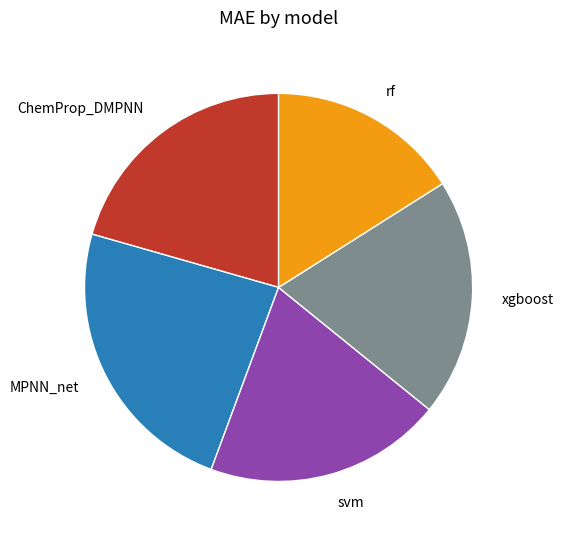

Between MPNN_net and svm, which is larger?

MPNN_net